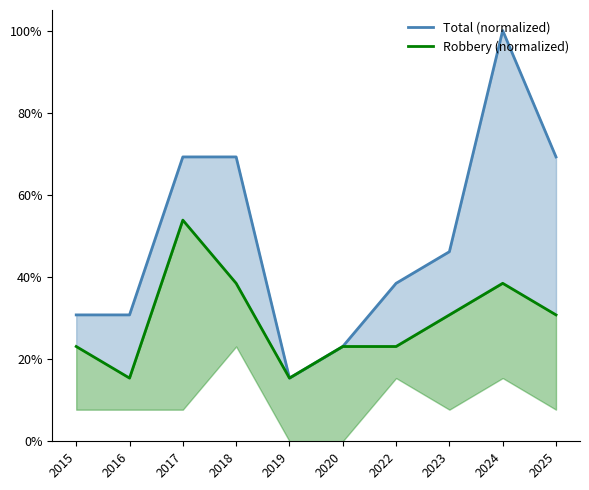

Rank the series by their maximum value, from highest to lowest.

Total (normalized), Robbery (normalized)